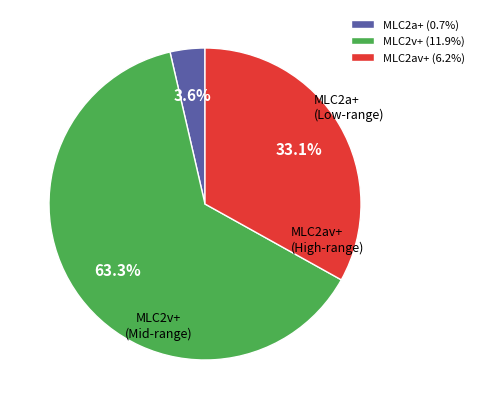

Rank the categories by value from highest to lowest.

MLC2v+, MLC2av+, MLC2a+